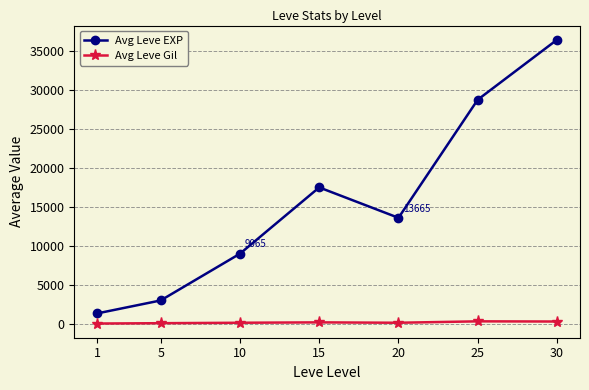

List the labels in order of Avg Leve EXP value, smallest first.

1, 5, 10, 20, 15, 25, 30